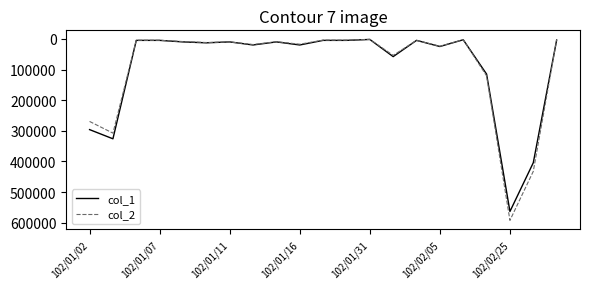

Which series has the largest range (max minus min)?

col_2